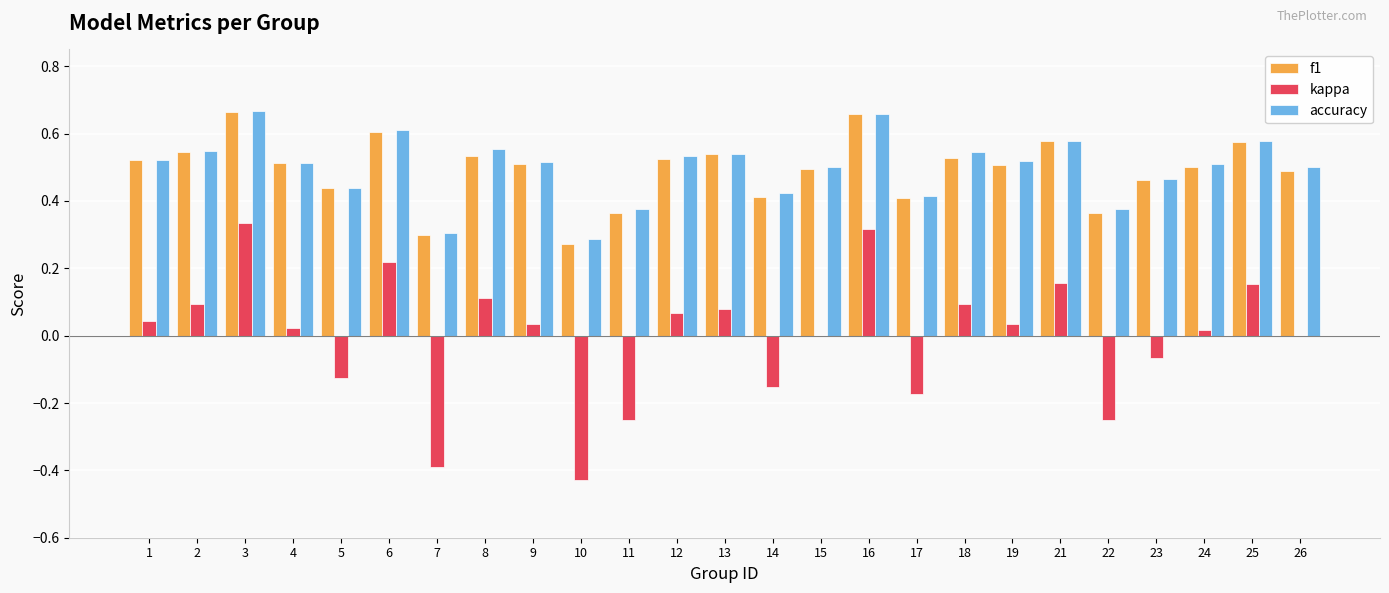

How many f1 values are between 0 and 1?

25